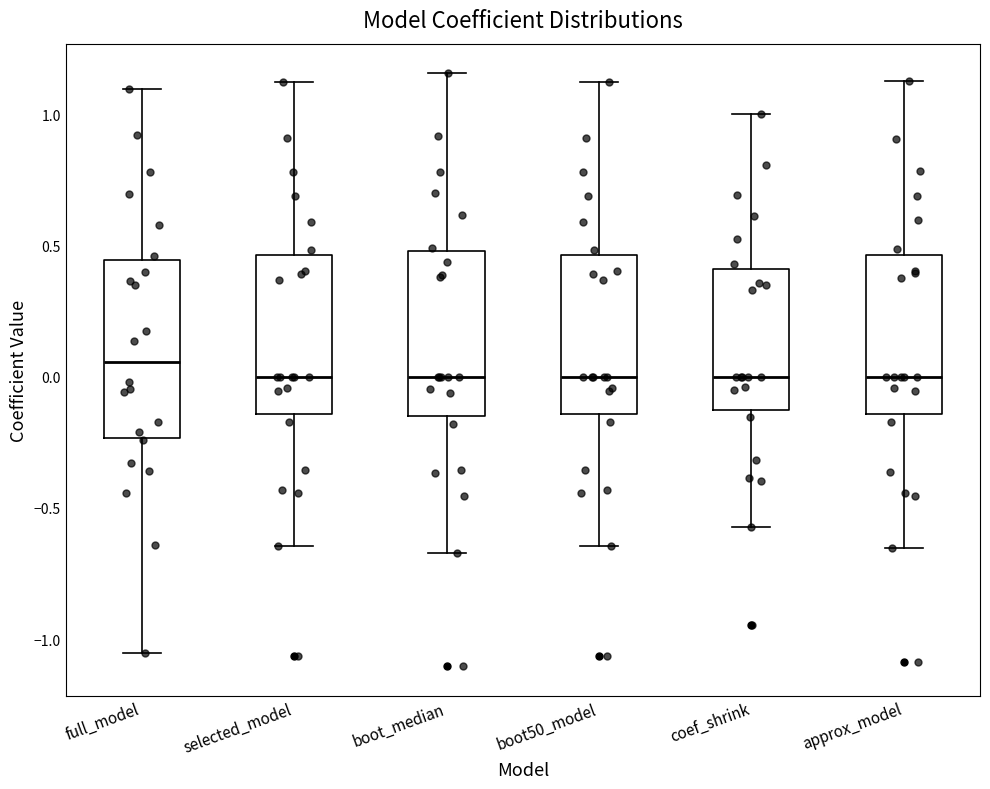

Reading left to right, read every box against the y-axis: the position of its median line, the range the box covers, and the ends of its whiskers. The values are not printed on the chart, so give them approximately, as read against the axis.

full_model: median 0.05, box -0.25 to 0.45, whiskers -1.05 to 1.10
selected_model: median 0.00, box -0.15 to 0.45, whiskers -0.65 to 1.10
boot_median: median 0.00, box -0.15 to 0.50, whiskers -0.65 to 1.15
boot50_model: median 0.00, box -0.15 to 0.45, whiskers -0.65 to 1.10
coef_shrink: median 0.00, box -0.15 to 0.40, whiskers -0.55 to 1.00
approx_model: median 0.00, box -0.15 to 0.45, whiskers -0.65 to 1.15